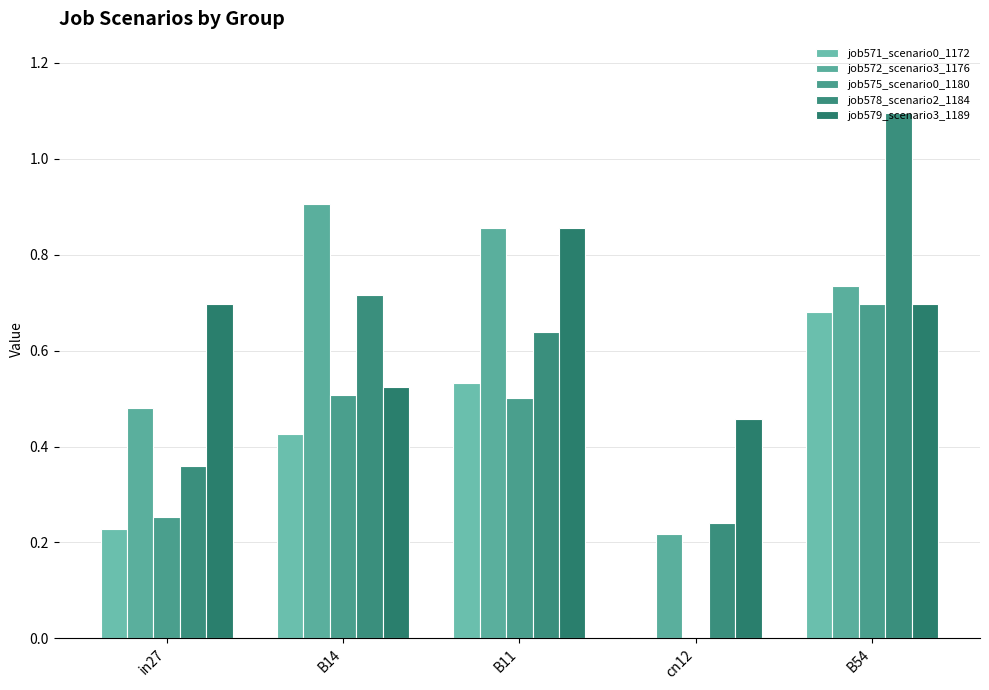

How many groups of bars are there?

5